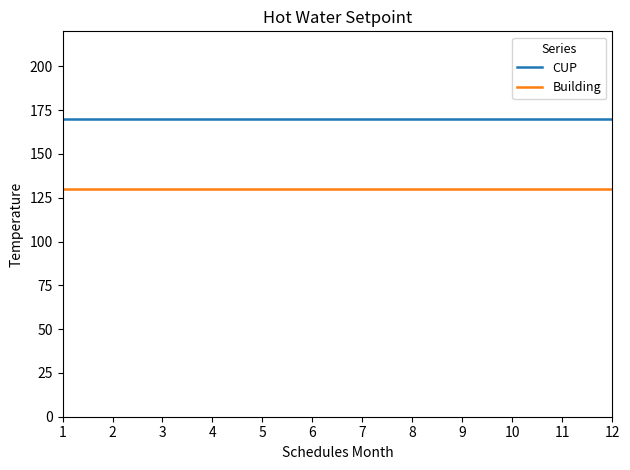

True or false: Building has a value of 36 at 2.

False